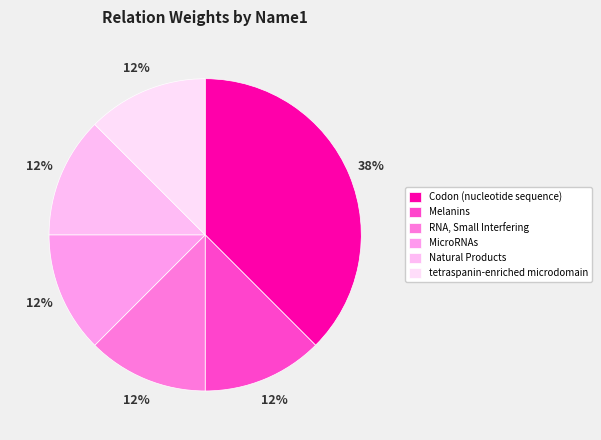

The RNA, Small Interfering slice represents 1% of the pie. True or false?

False